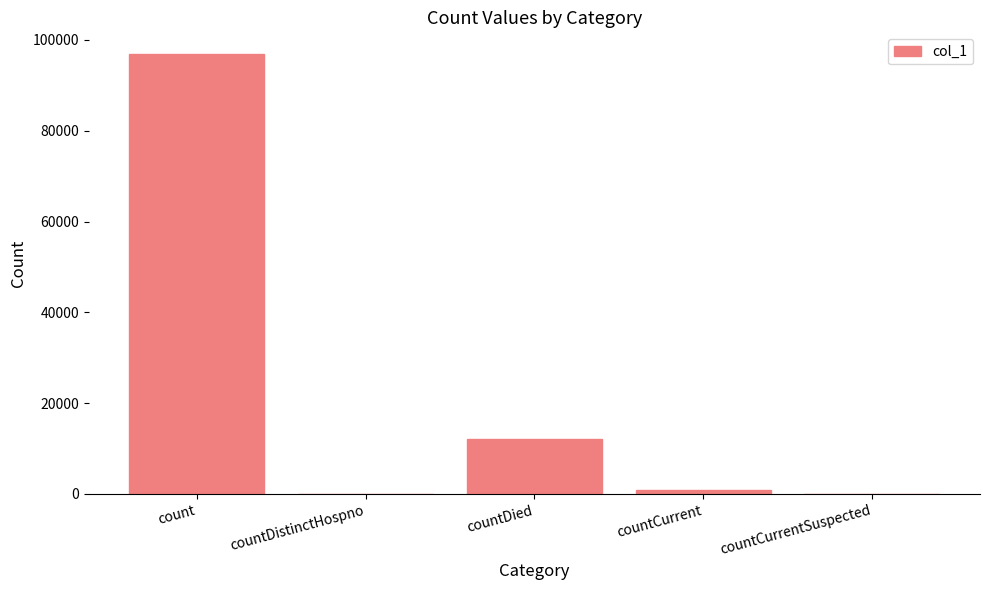

What is the approximate value at countDied, to the nearest 10?

12010